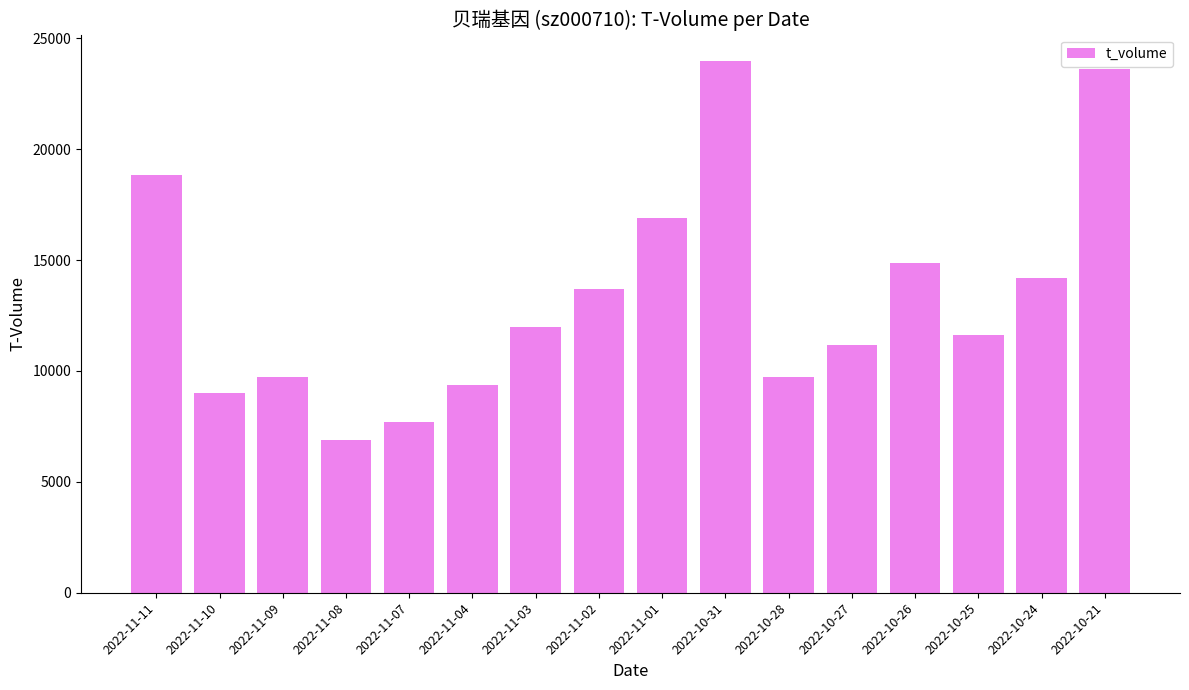

How many categories are shown in the chart?

16